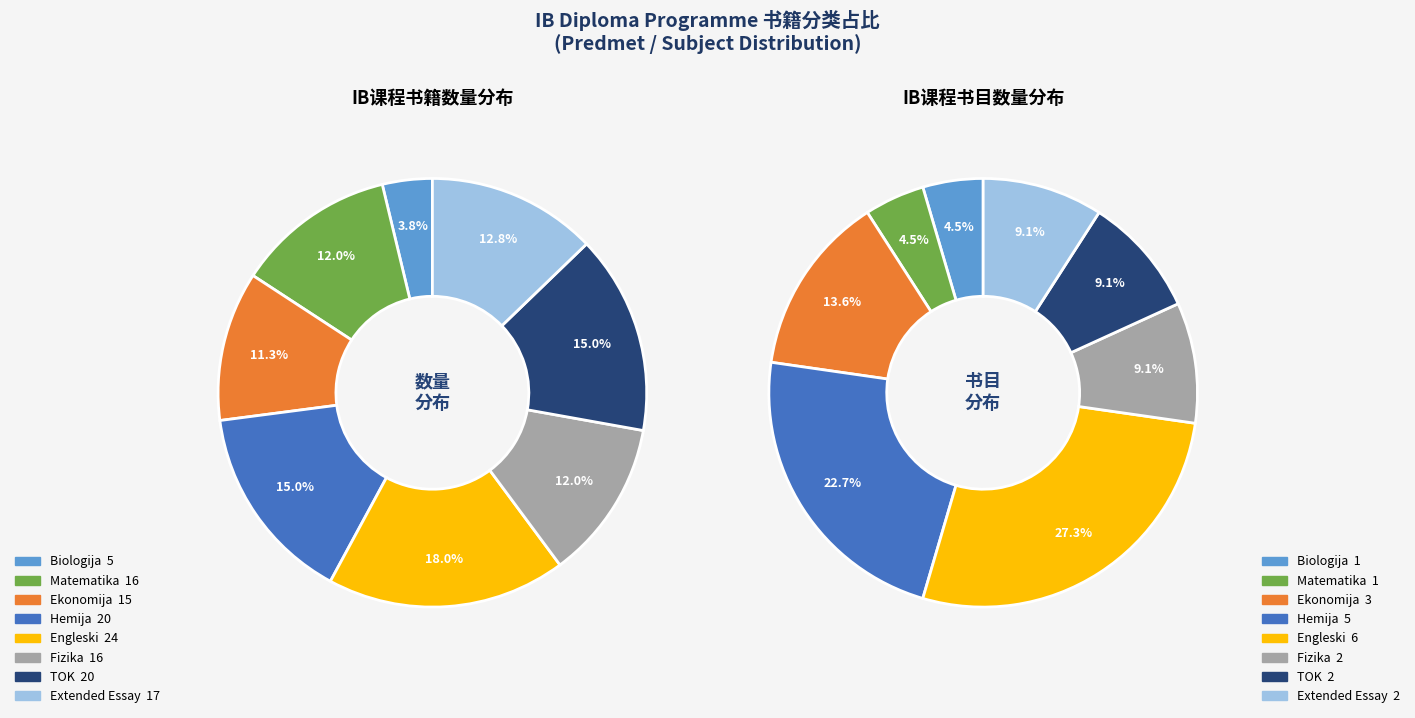

Does any single category account for the majority?

No